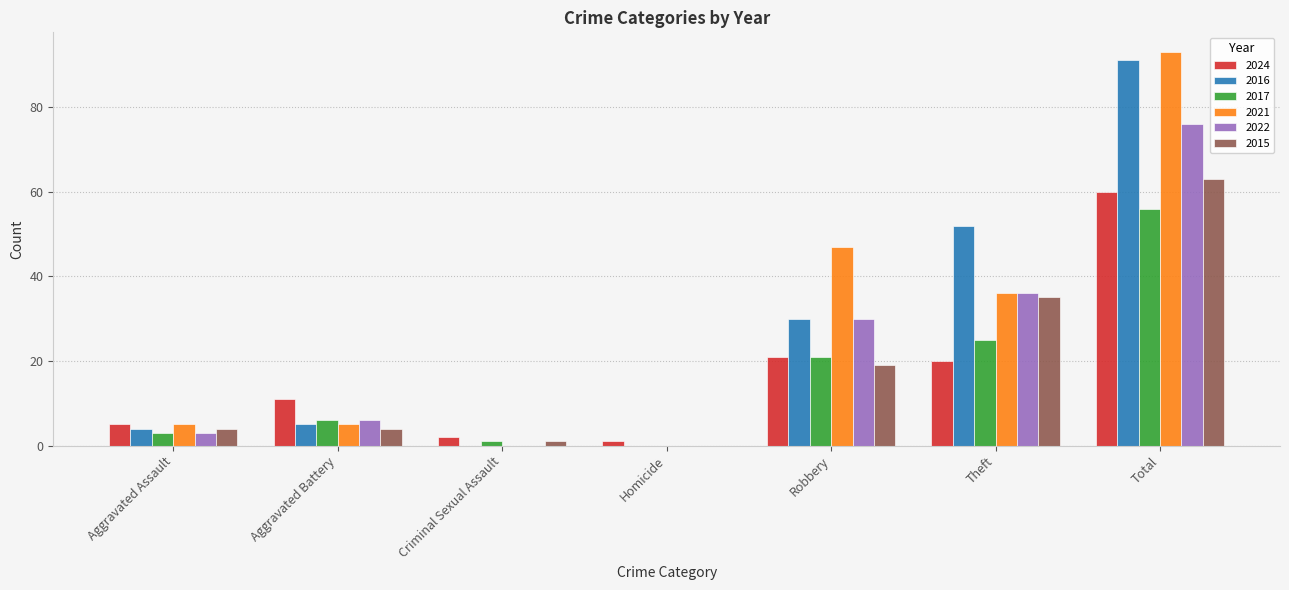

What is the maximum value for 2015?

63